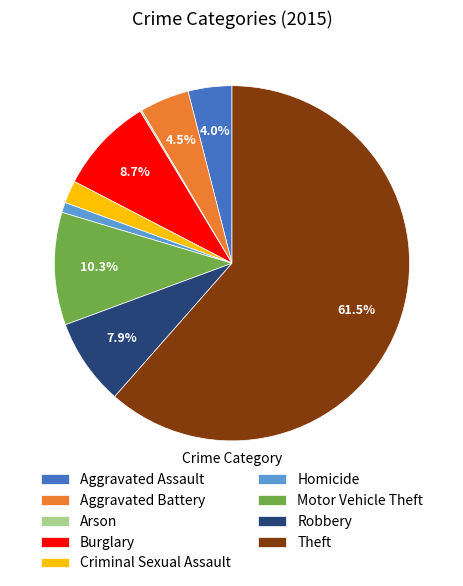

True or false: Burglary accounts for 1% of the total.

False